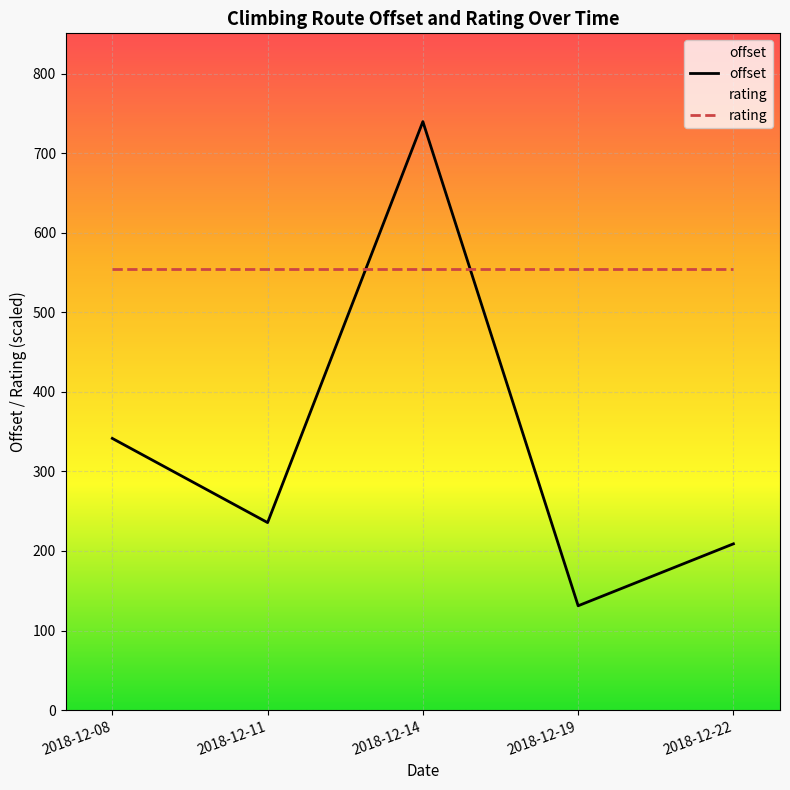

Which series changed the most between 2018-12-08 and 2018-12-14?

offset